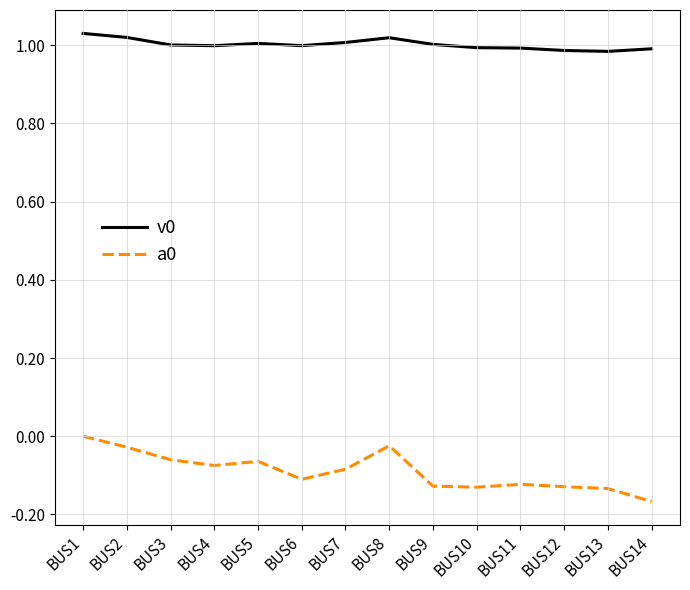

At which category does the chart reach its minimum across all series?

BUS14